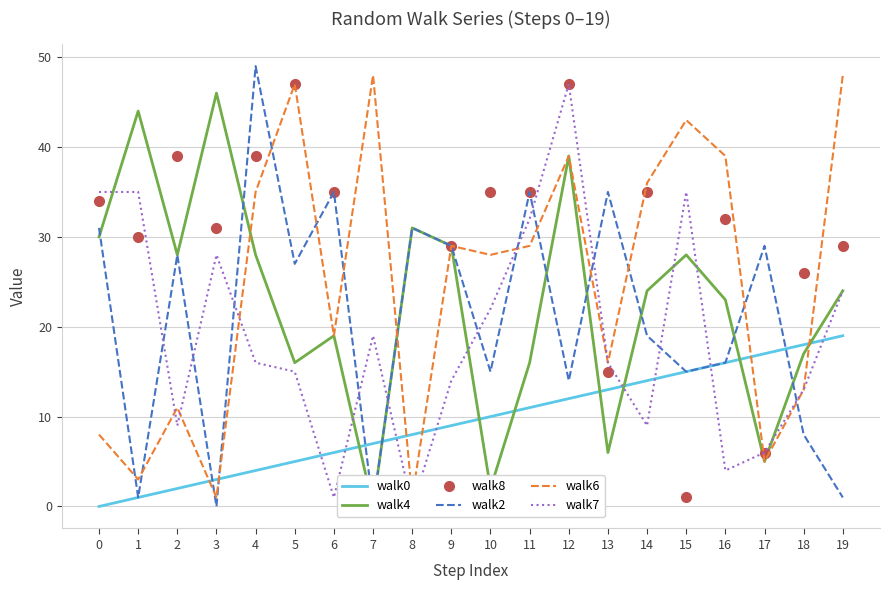

The walk2 series shows 67 at 4. True or false?

False